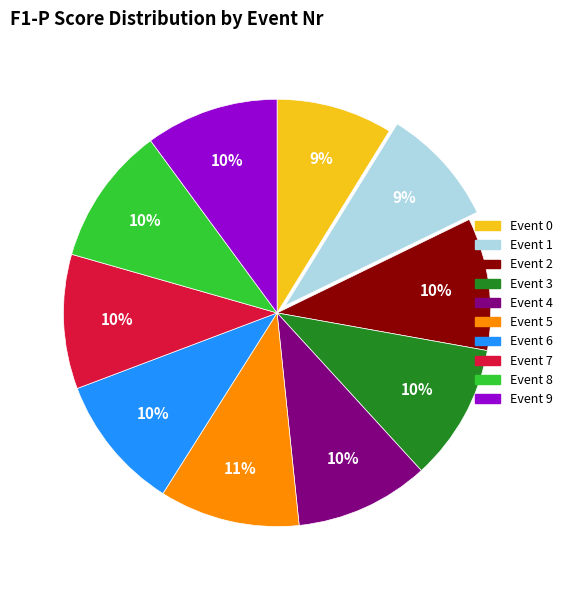

Is there a majority slice in this chart?

No